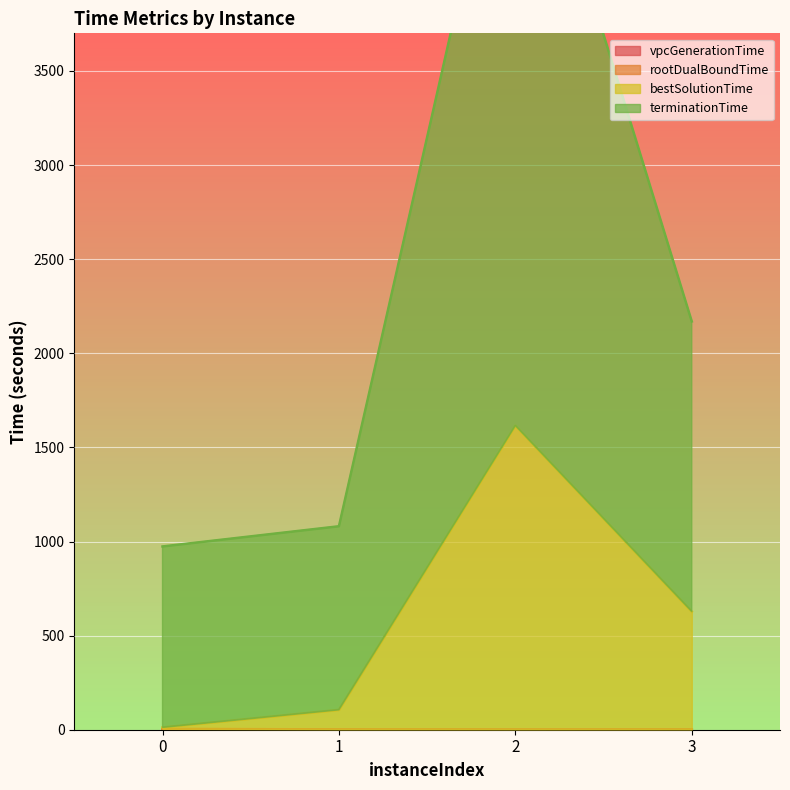

What is the average value of the terminationTime series?

2360.0